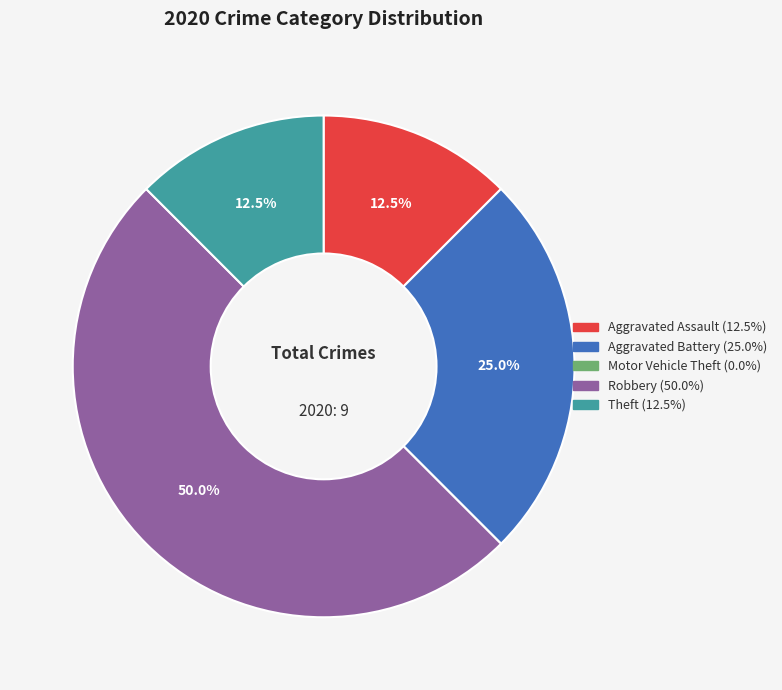

Does Aggravated Assault account for over 50% of the chart?

No